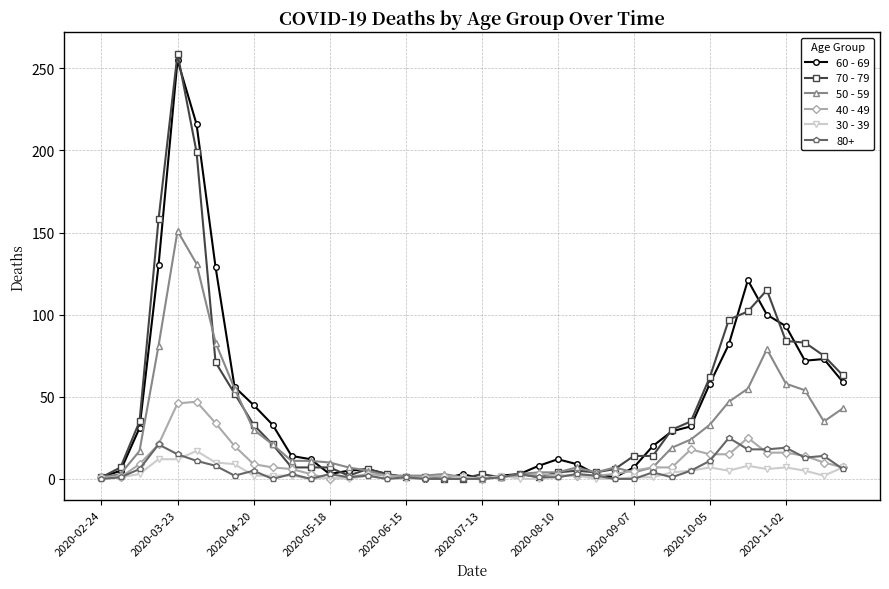

What is the difference between the second highest and minimum values in the 30 - 39 series?

12